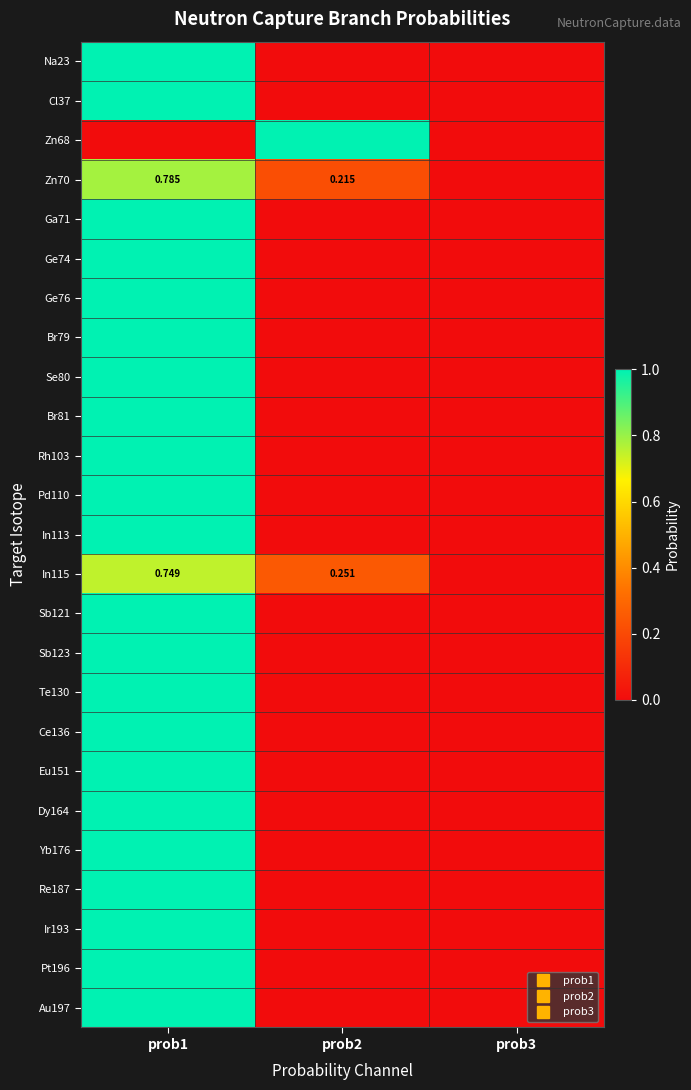

Between prob3 and prob2, which is larger?

prob3